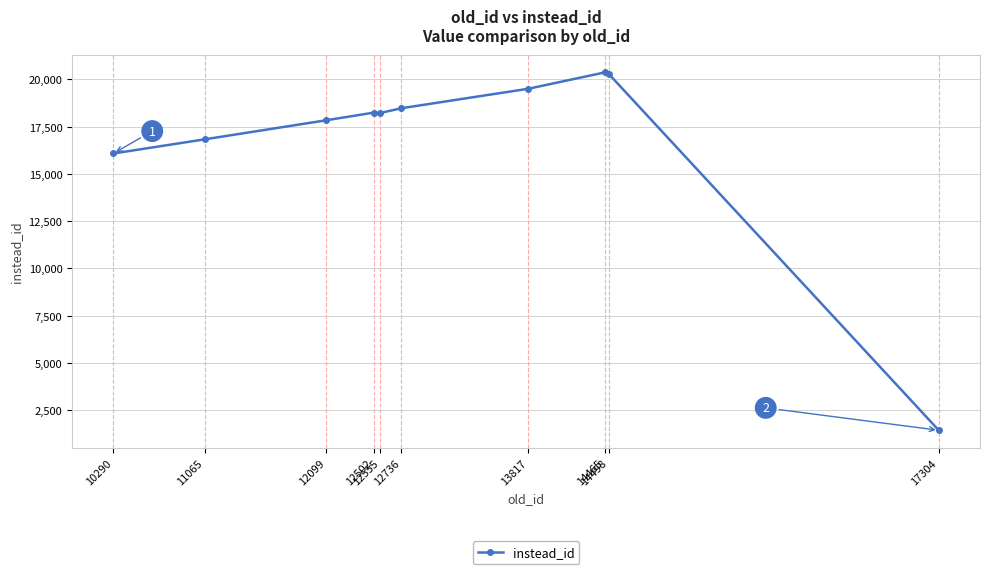

True or false: the data shows 19502 at 13817.

True